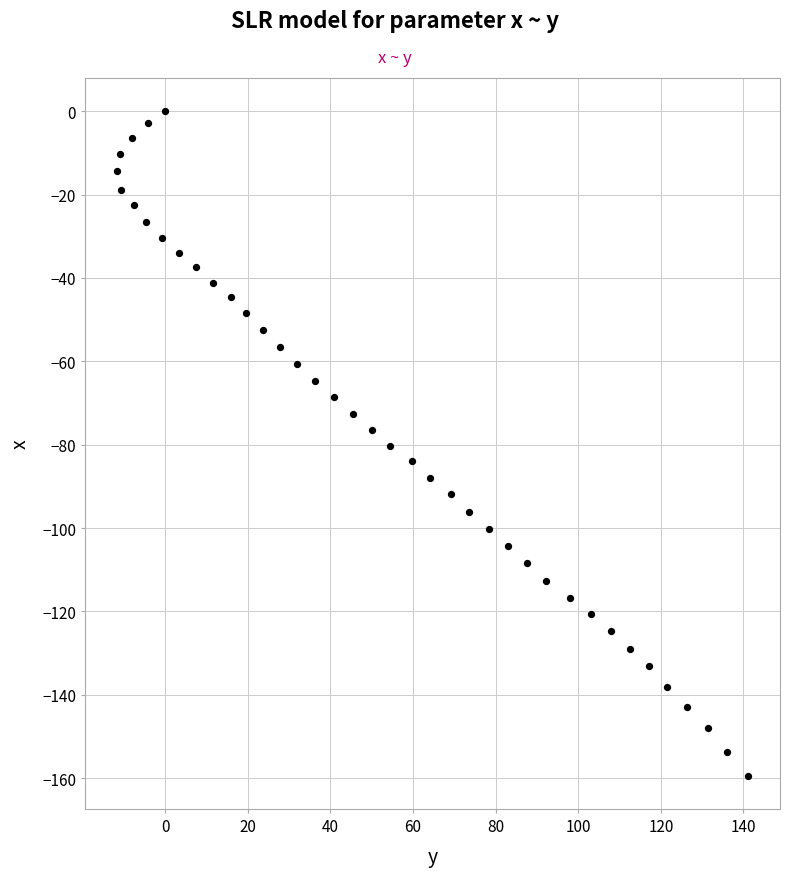

What is the range of X values (max minus min)?

152.9